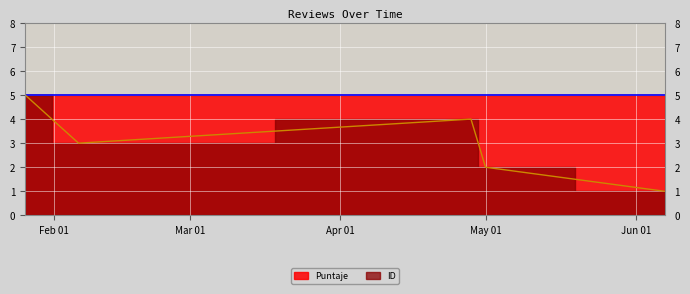

Where is the first local minimum?

2025-02-06